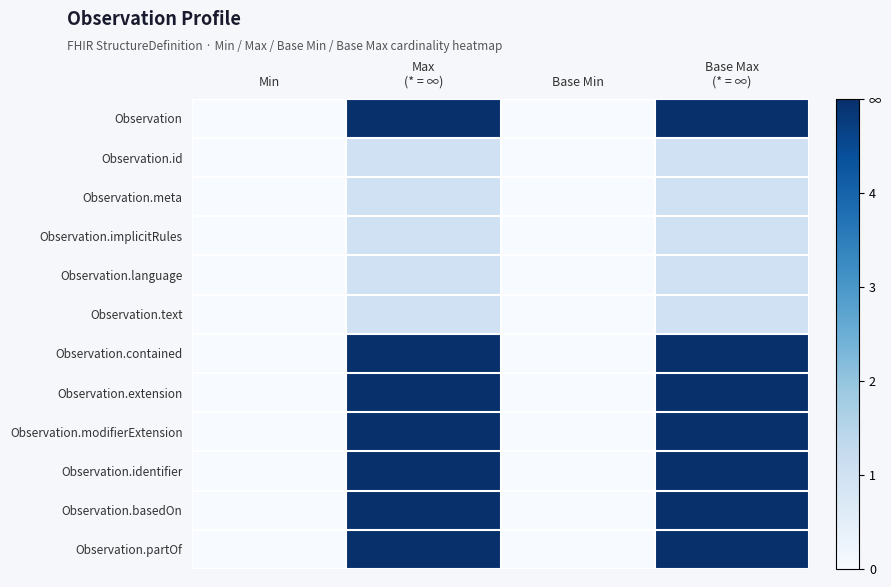

What is the spread (max minus min) of values at Base Max
(* = ∞)?

4